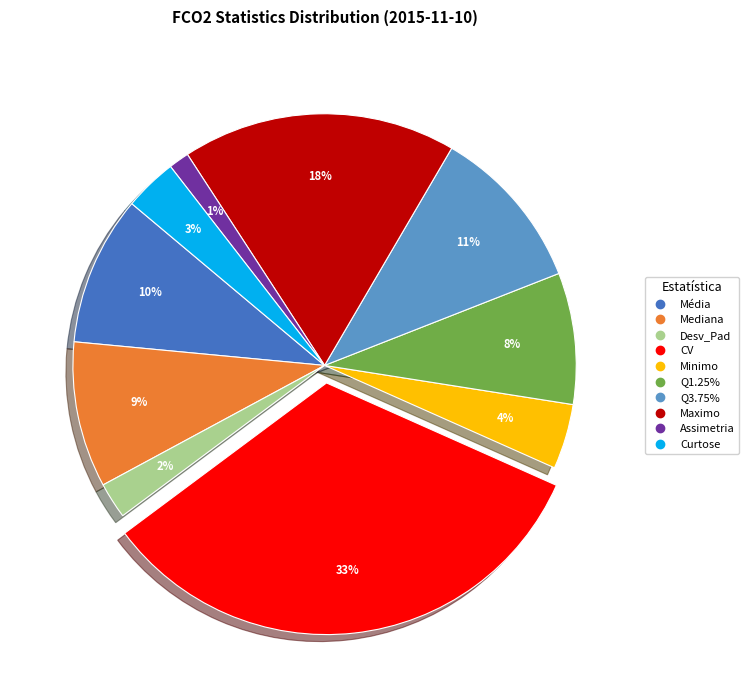

To the nearest percent, what is the average slice percentage?

10%